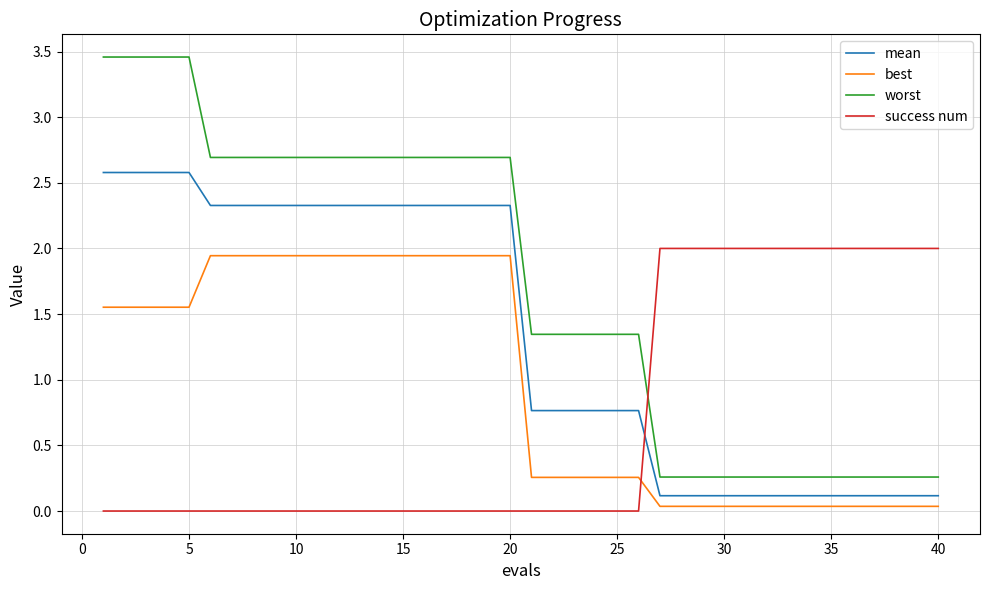

Which series has the largest total across all categories?

worst